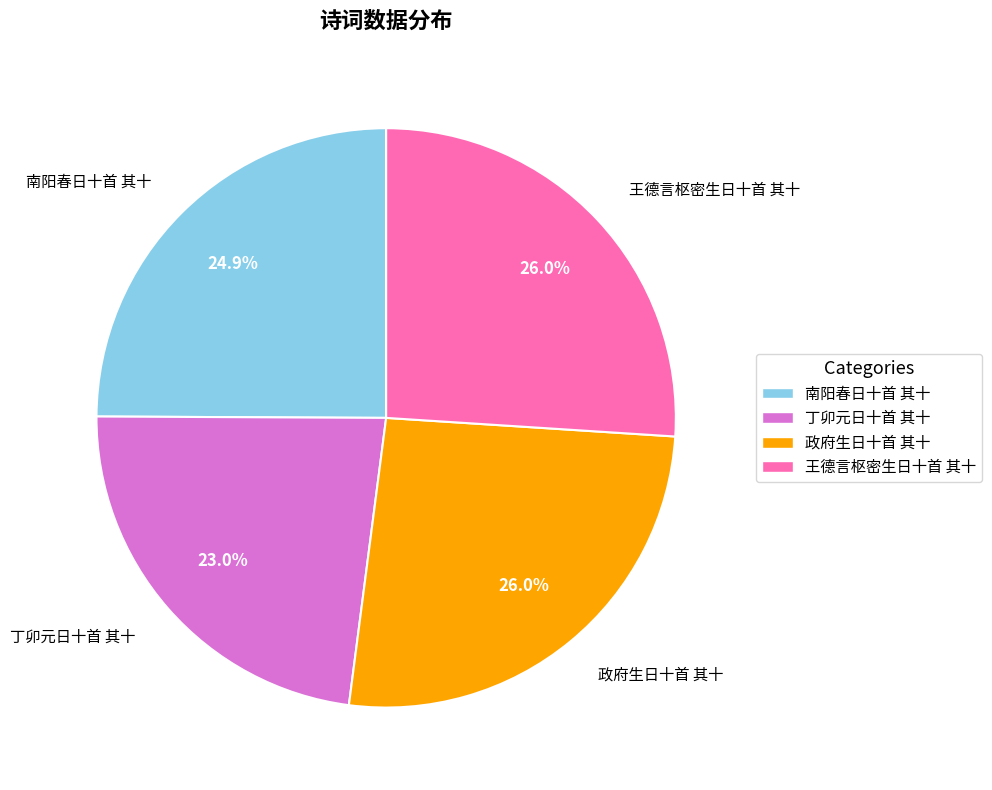

Is it true that 南阳春日十首 其十 is 25% of the pie?

True